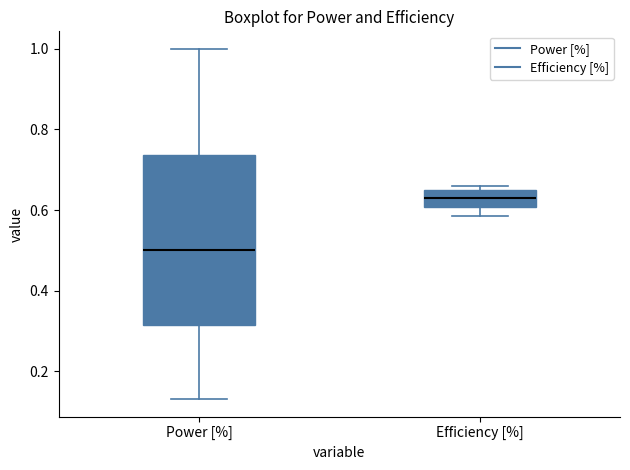

Which box has the lowest median line?

Power [%]